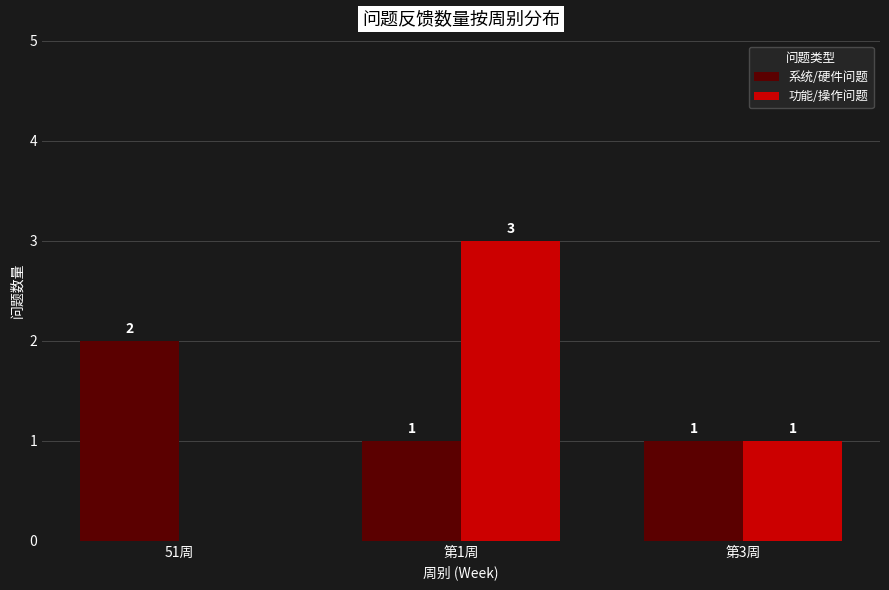

The 功能/操作问题 series shows 4 at 第1周. True or false?

False